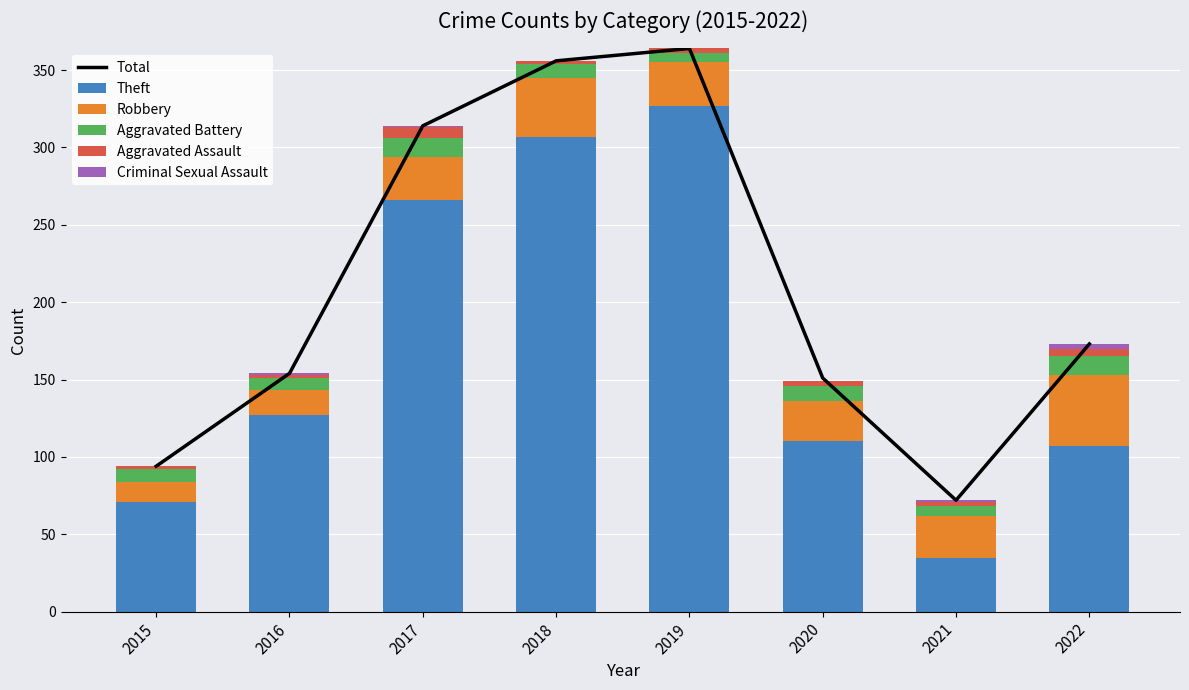

What is the maximum value for Criminal Sexual Assault?

3